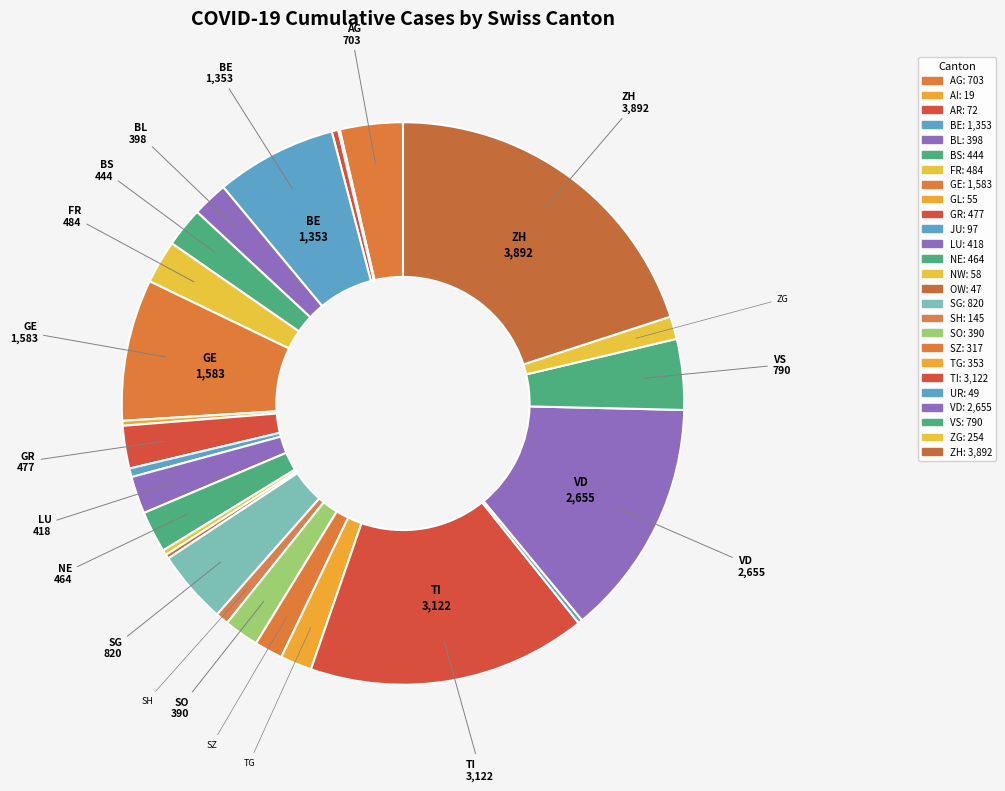

To the nearest percent, what is the combined percentage of GL and TI?

16%